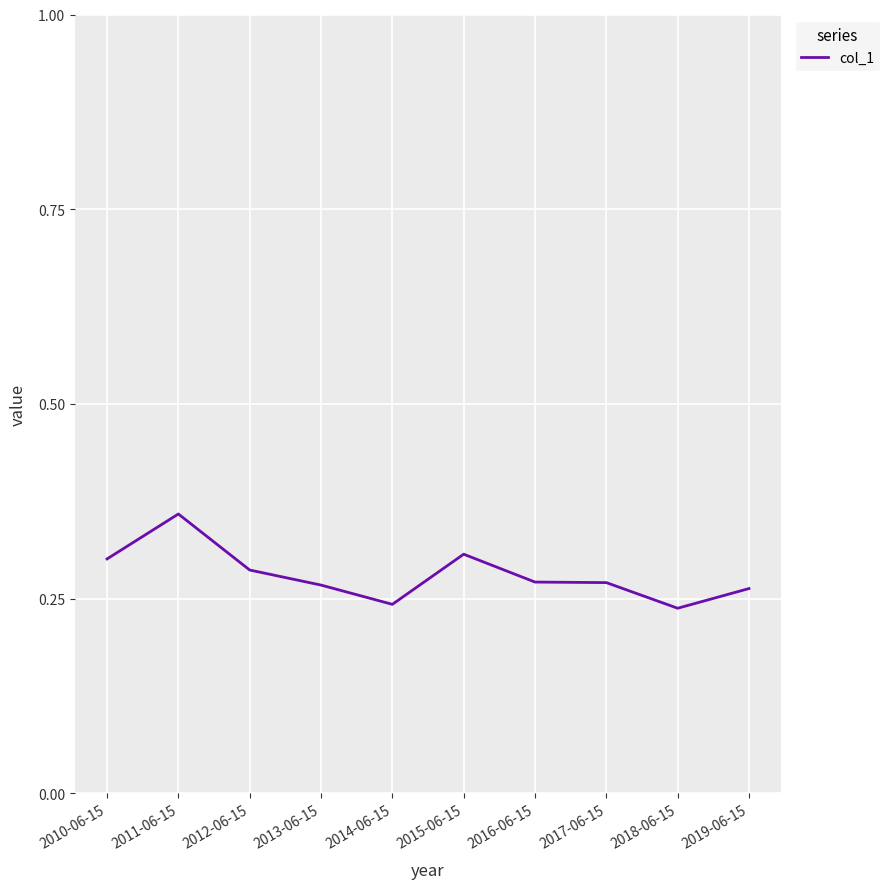

Is it true that the value at 2015-06-15 is 0.3?

True